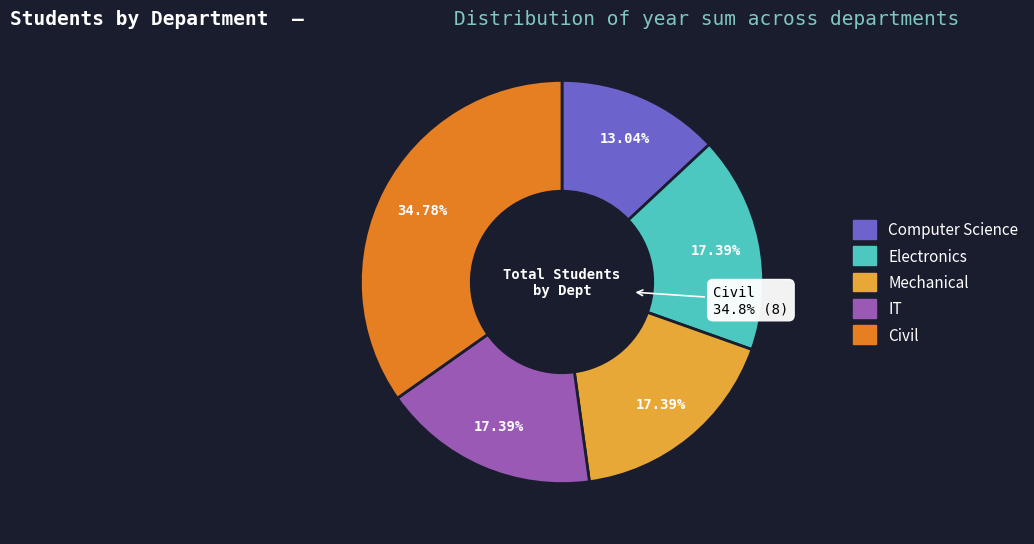

What is the smallest slice in the pie chart?

Computer Science